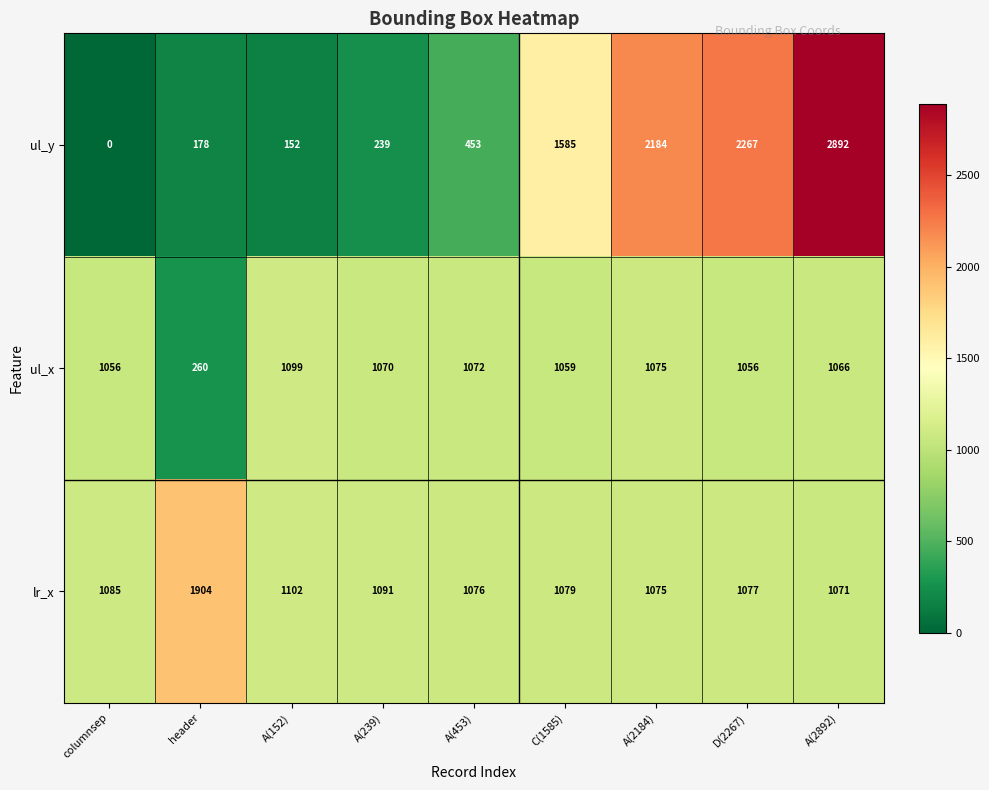

Which series has the largest range (max minus min)?

ul_y